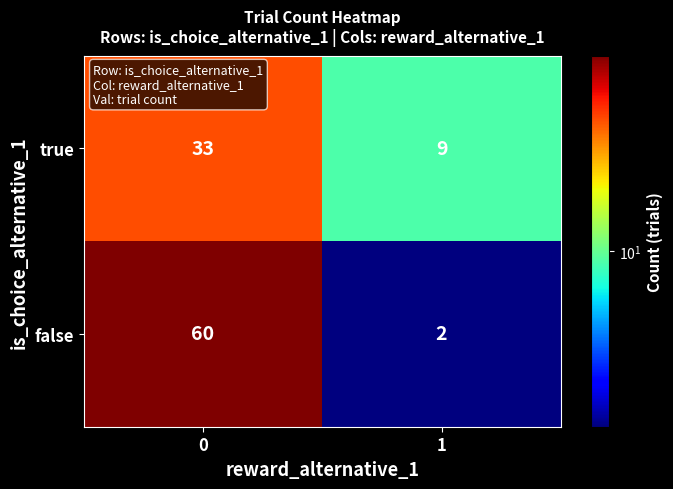

Which category has the lowest value across all series?

1